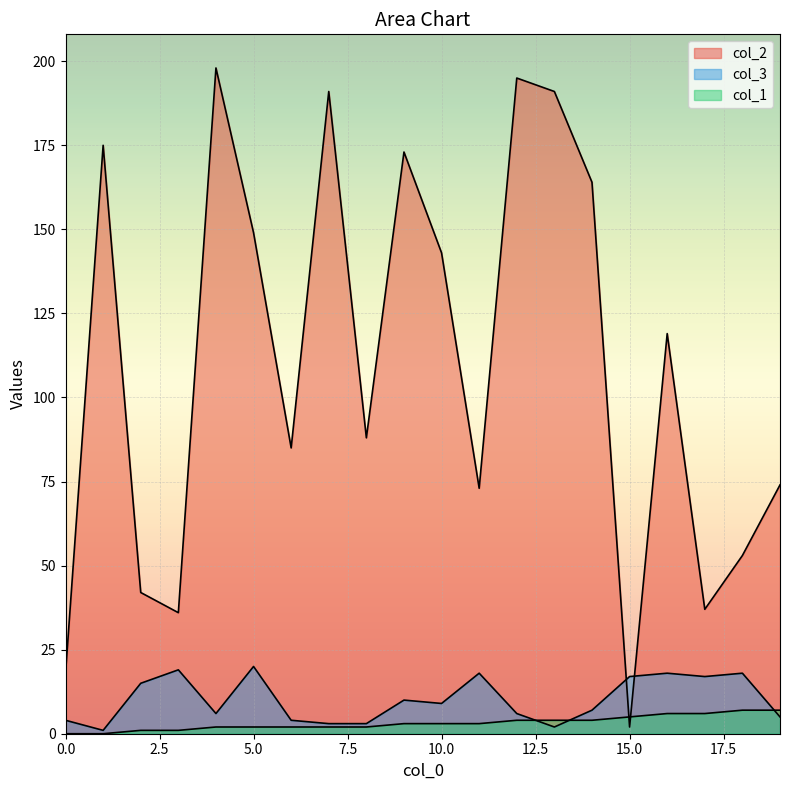

Where is the first local maximum for col_2?

1